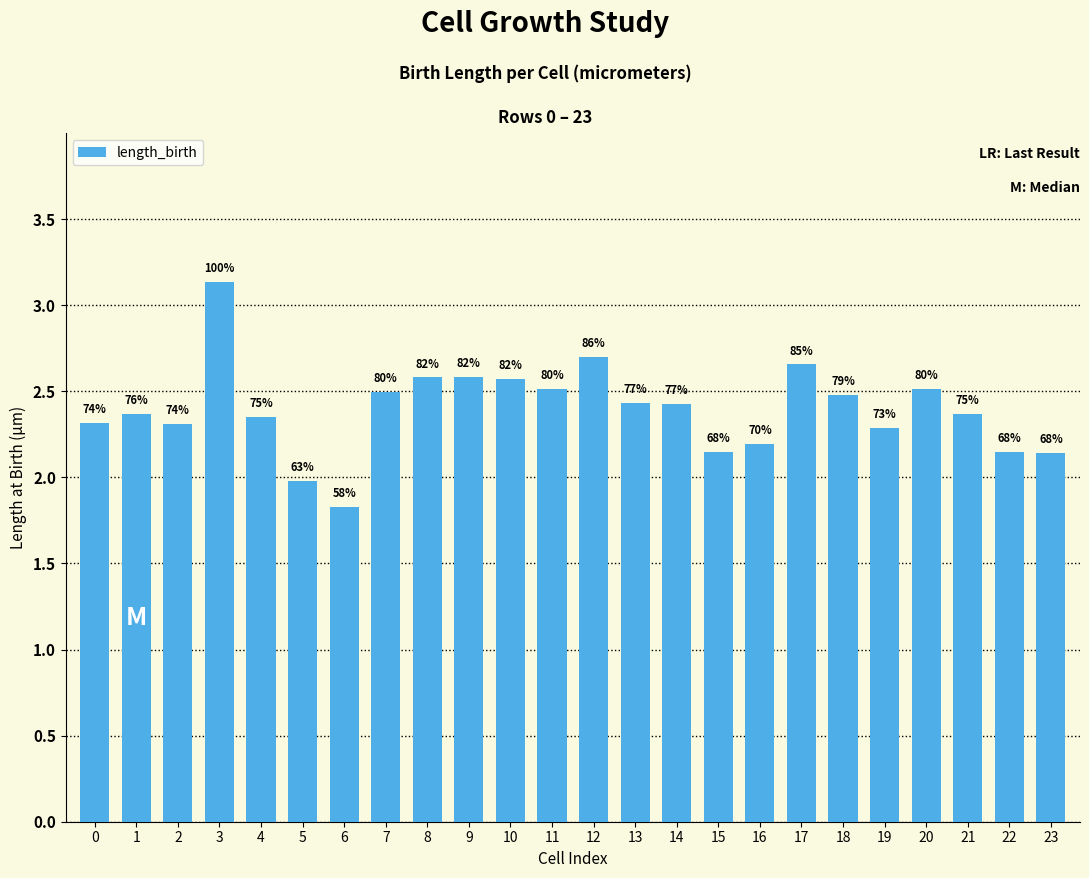

Are the bars horizontal?

No